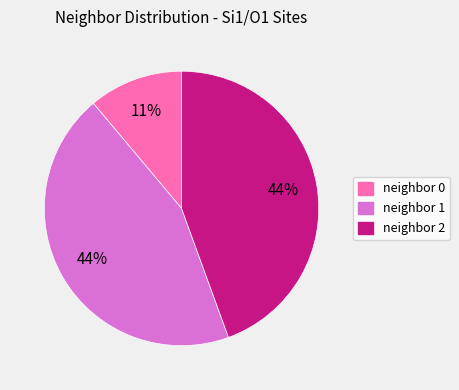

Is neighbor 0 the majority of the pie?

No